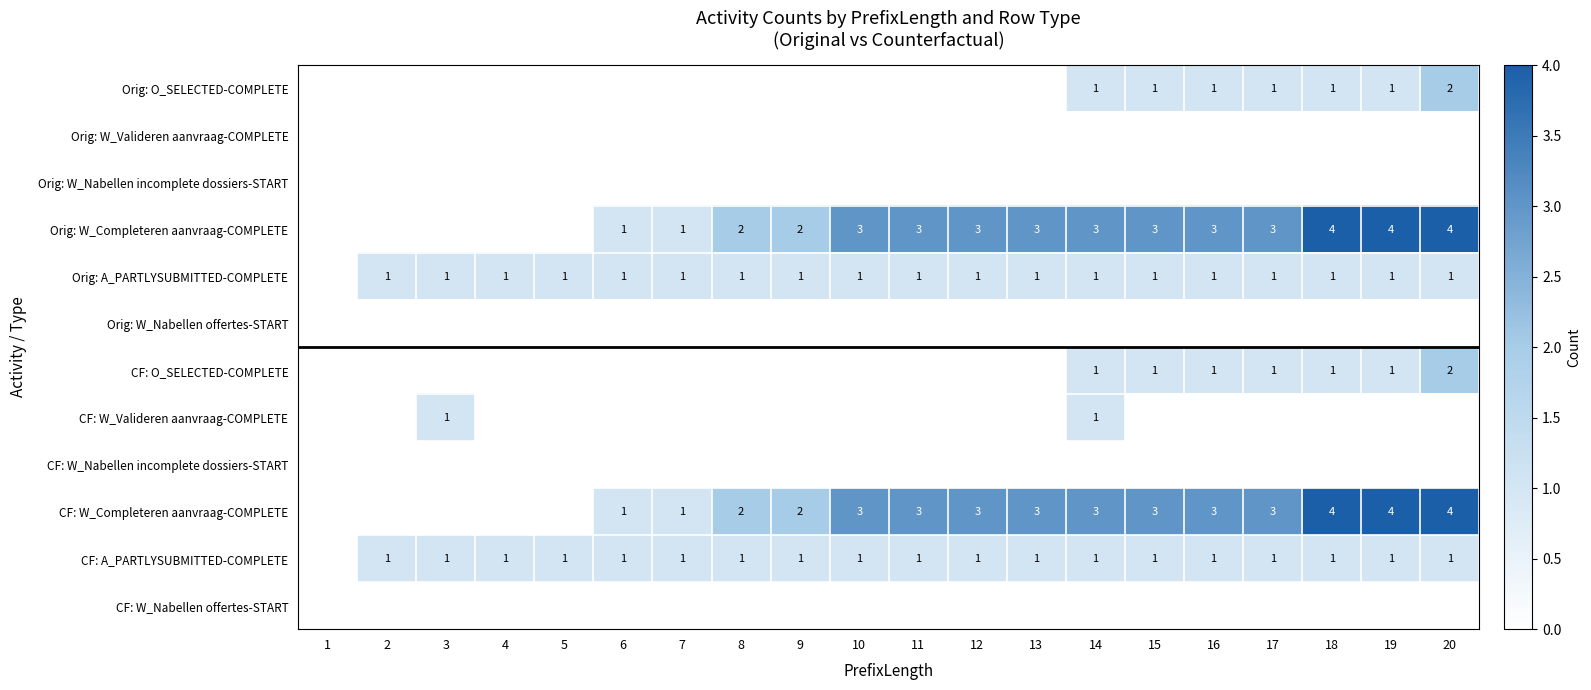

True or false: CF: O_SELECTED-COMPLETE has a value of 0 at 14.

False